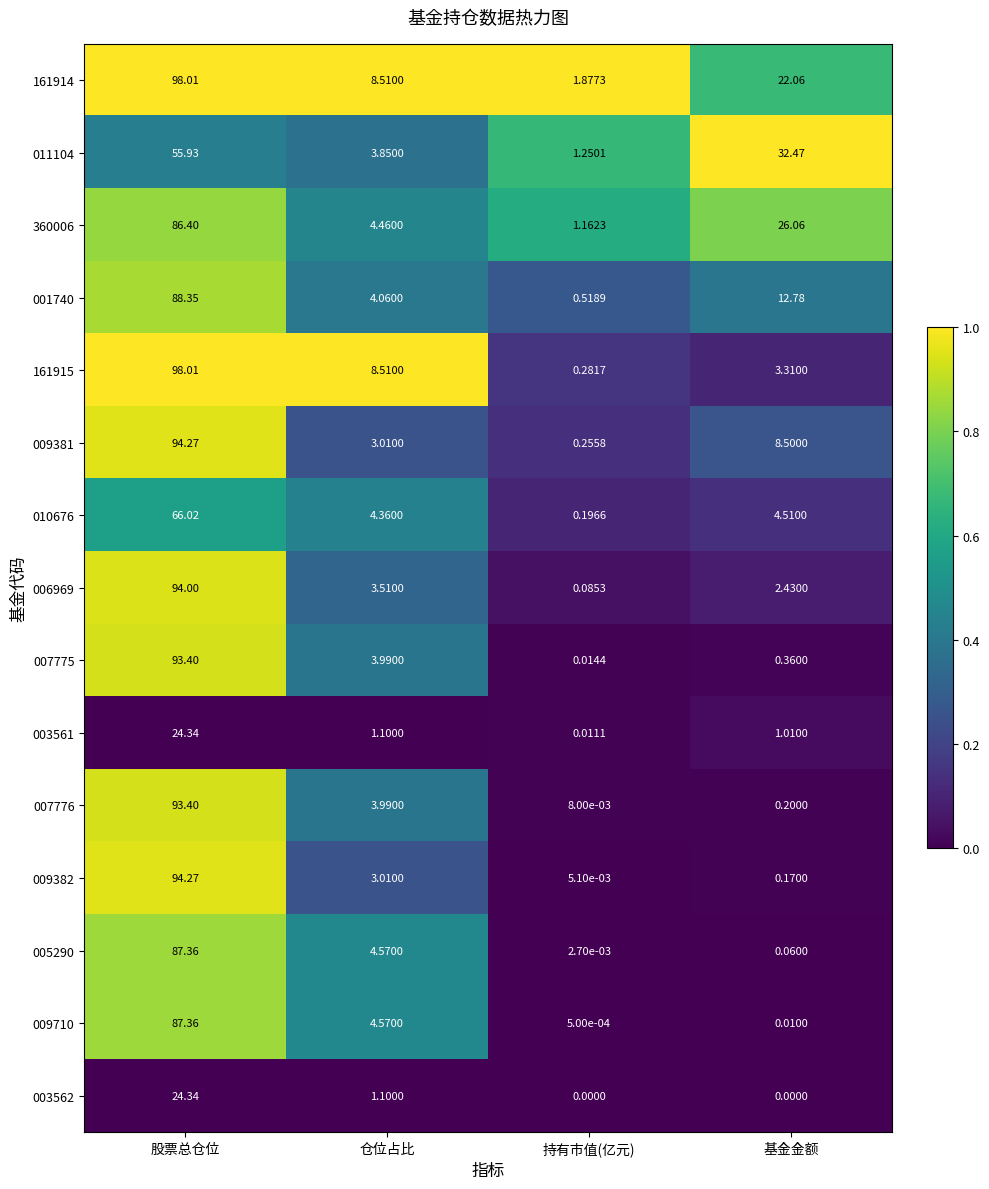

Where is 161915 nearest to the value 49?

仓位占比